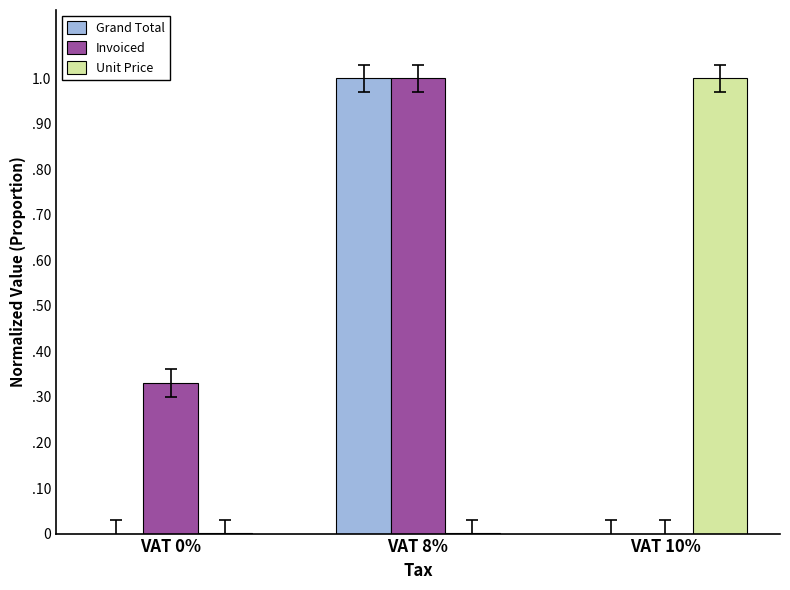

At how many categories does at least one series exceed 0?

3